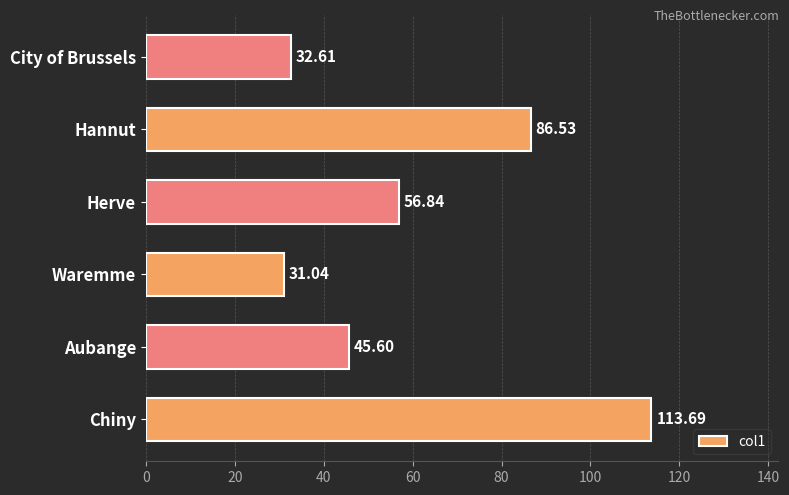

What is the sum of all values?

366.3